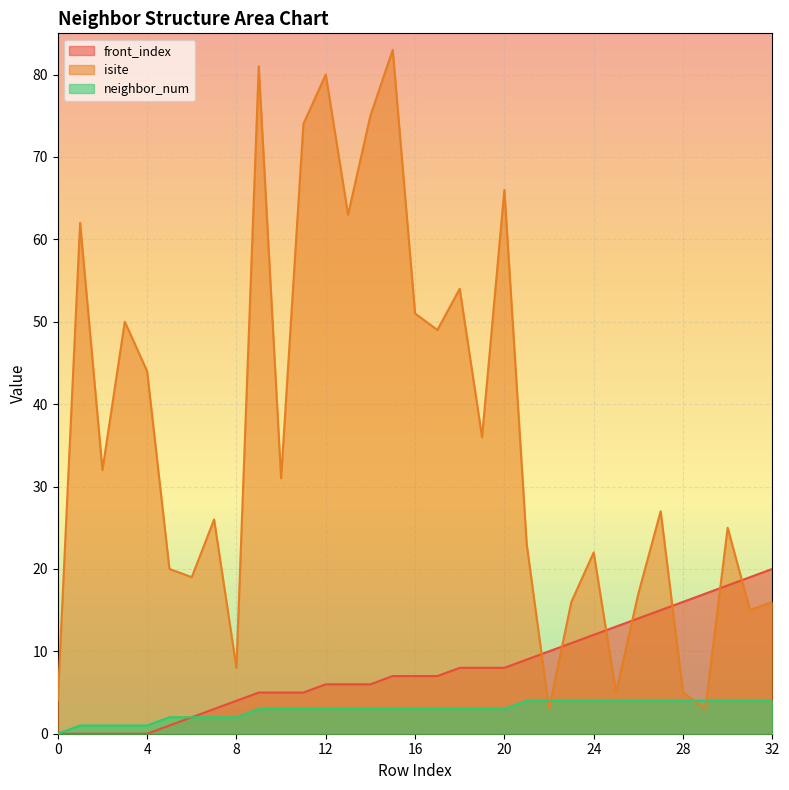

How many series are shown in this chart?

3